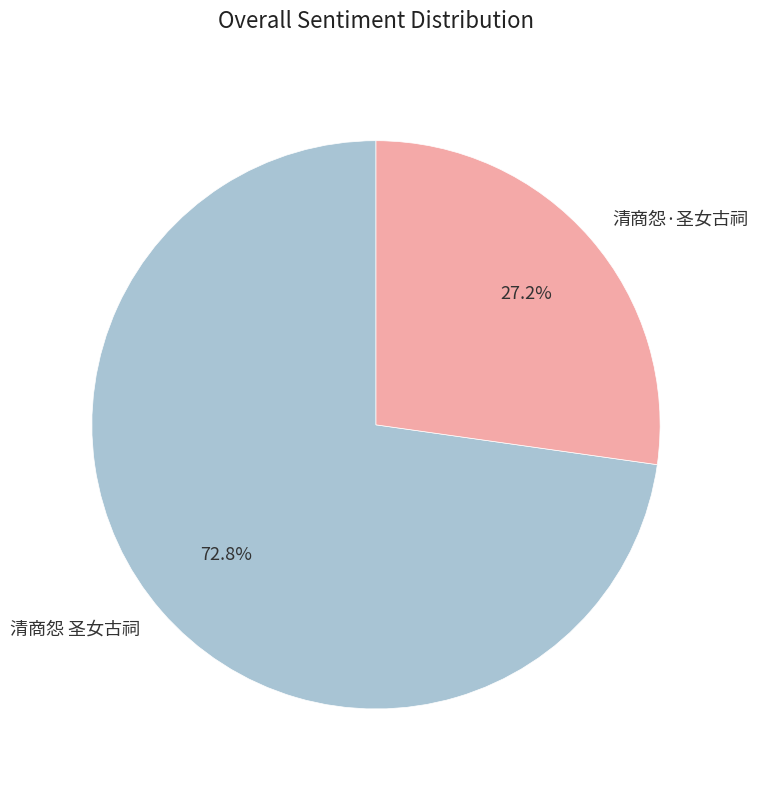

Which category has the smallest portion of the pie?

清商怨·圣女古祠